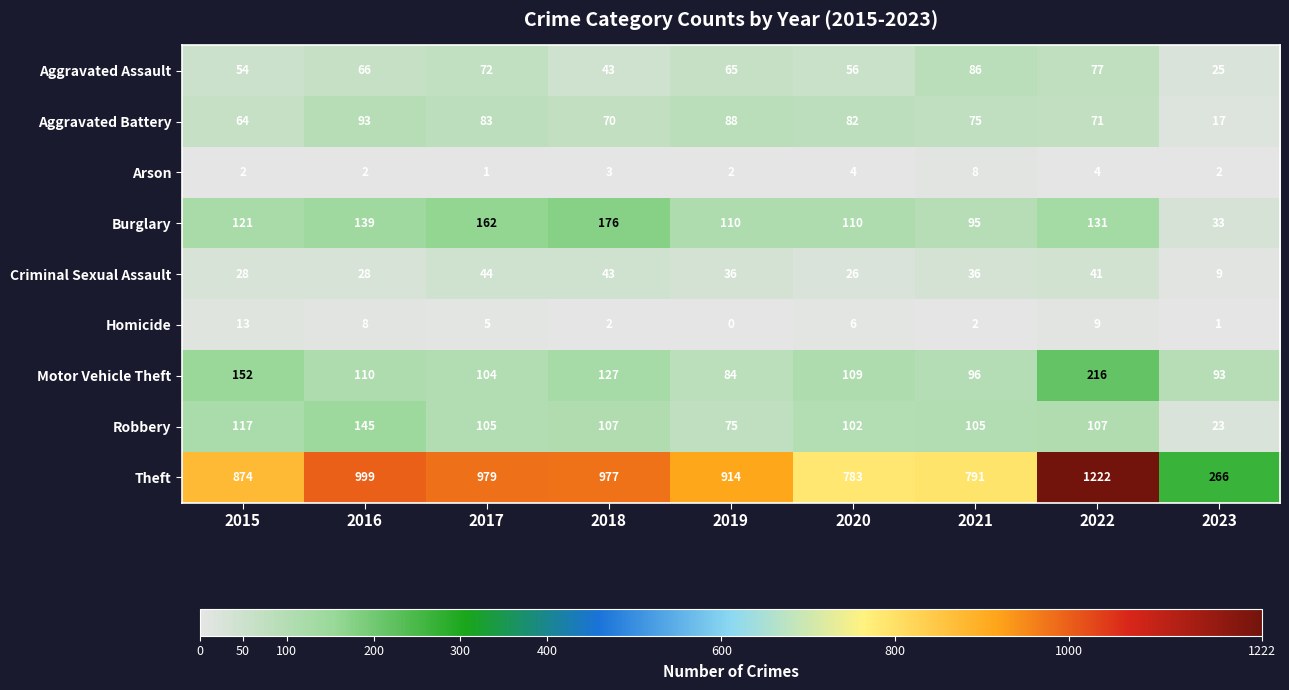

Which label corresponds to the largest value in the chart?

2022